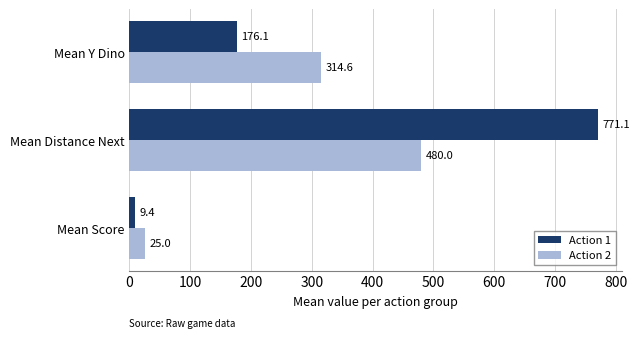

Rank the categories by Action 1 value from lowest to highest.

Mean Score, Mean Y Dino, Mean Distance Next